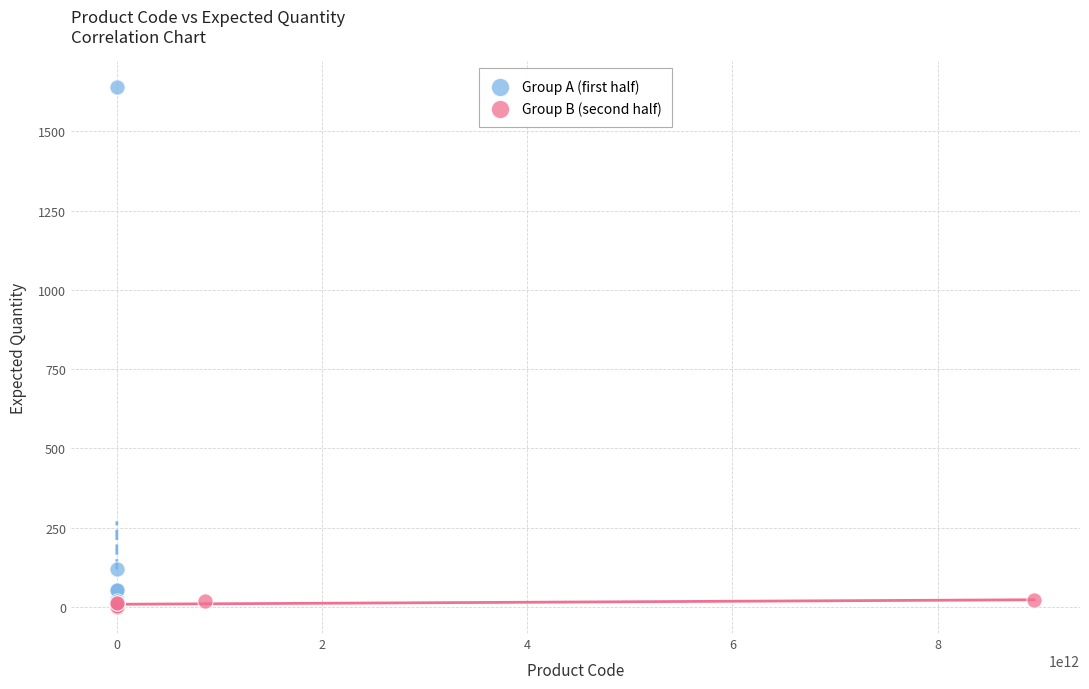

Which series reaches the maximum Y coordinate?

Group A (first half)